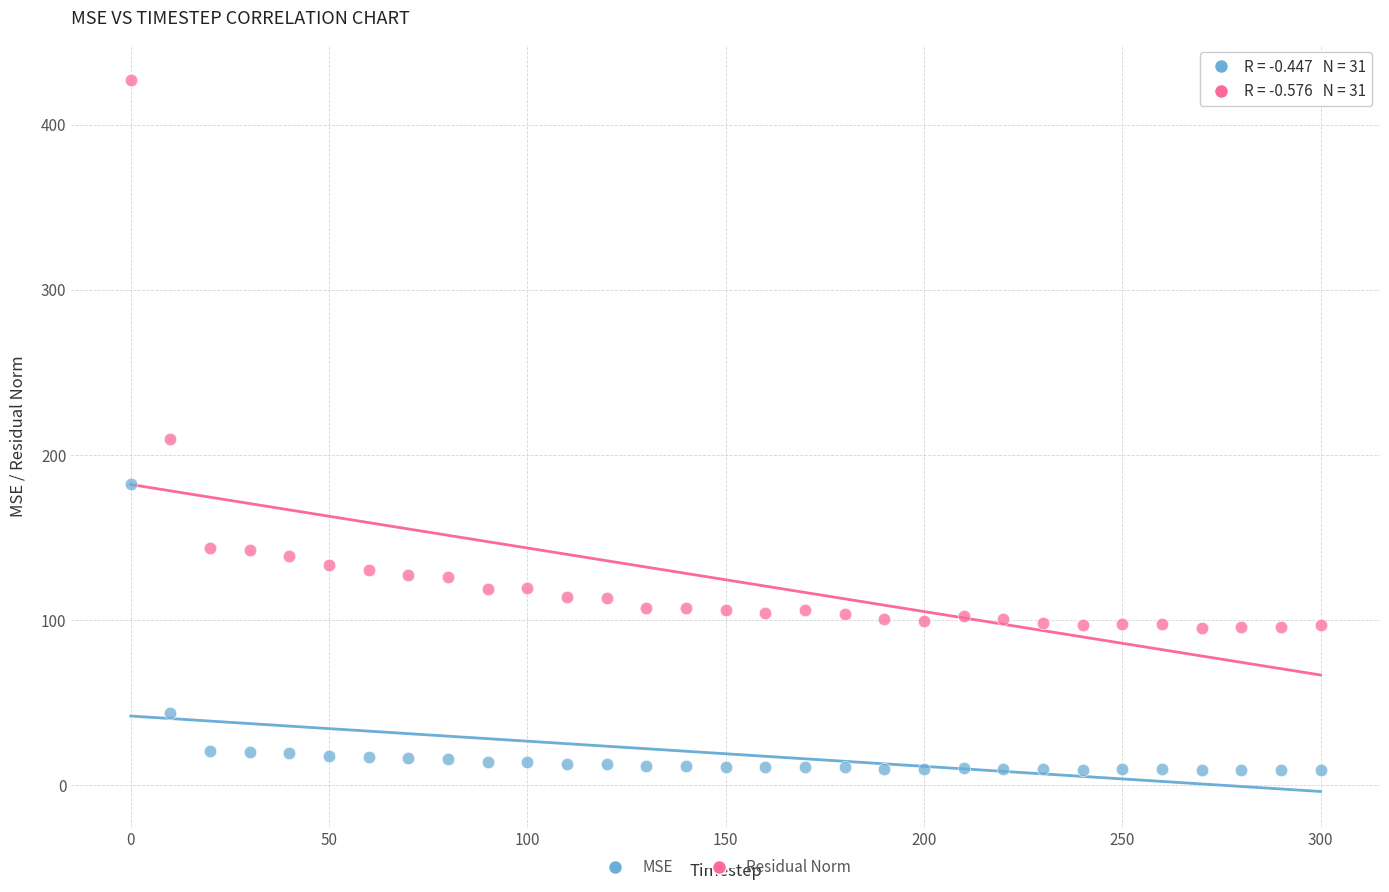

Which series has the largest Y range (max minus min)?

Residual Norm